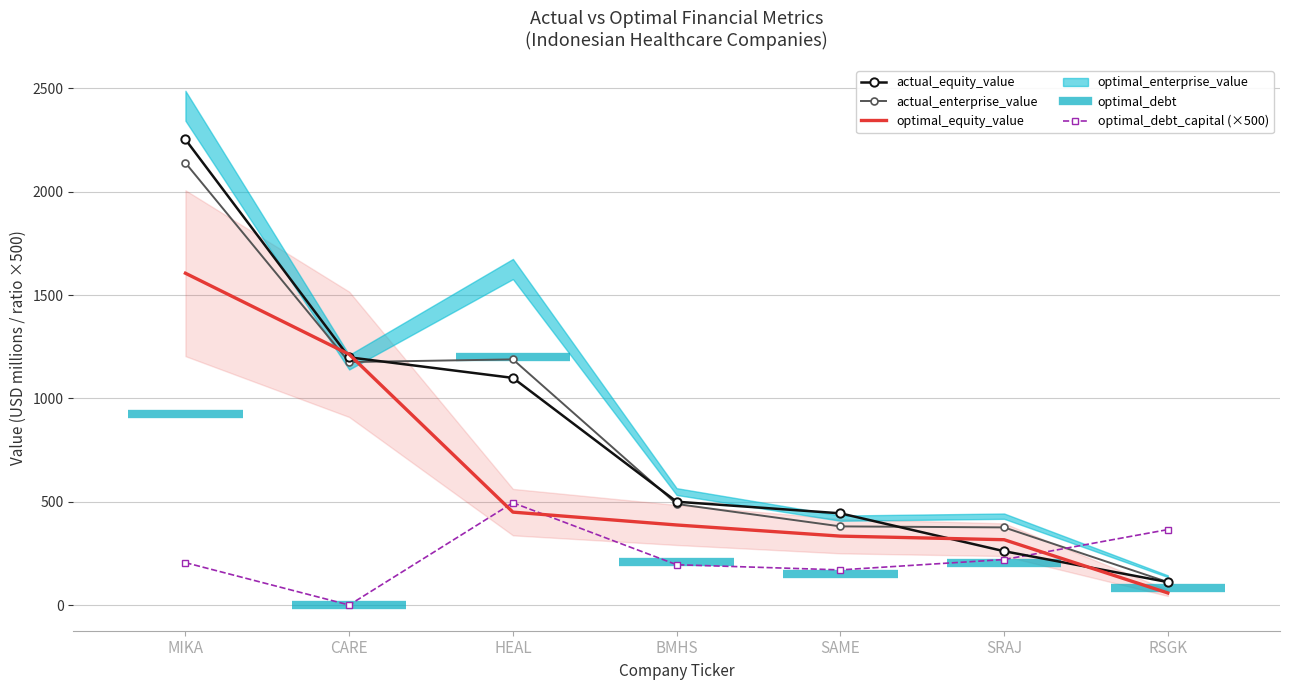

Between which two adjacent categories do actual_equity_value and optimal_equity_value first intersect?

MIKA and CARE